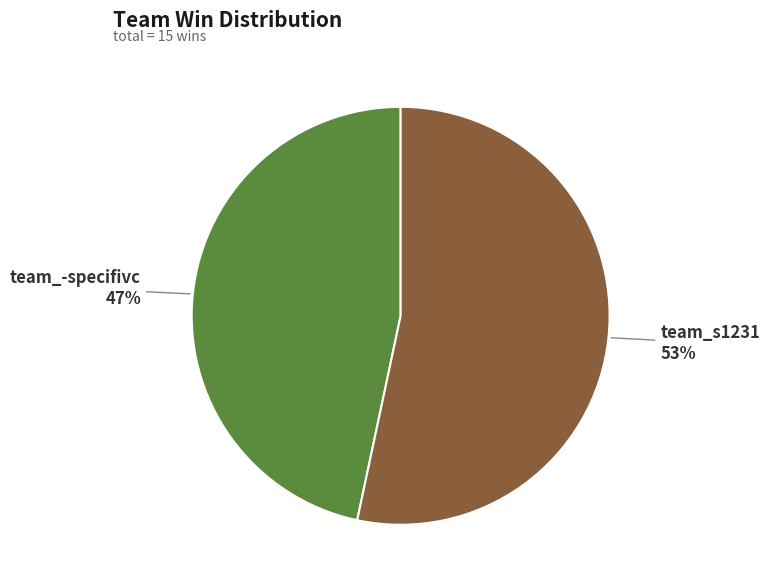

Is there any slice that represents more than half of the pie?

Yes